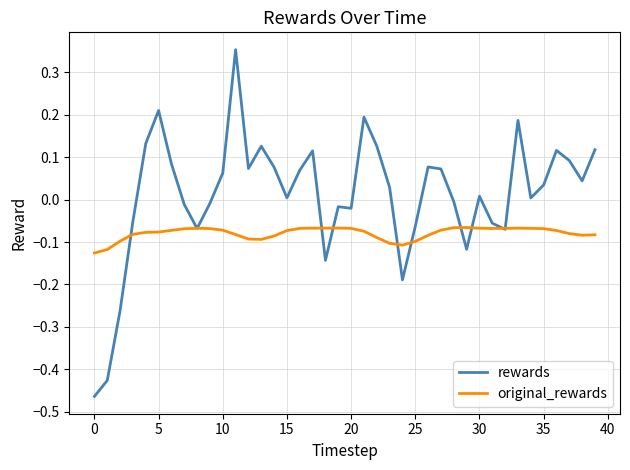

Which series has the largest range (max minus min)?

rewards